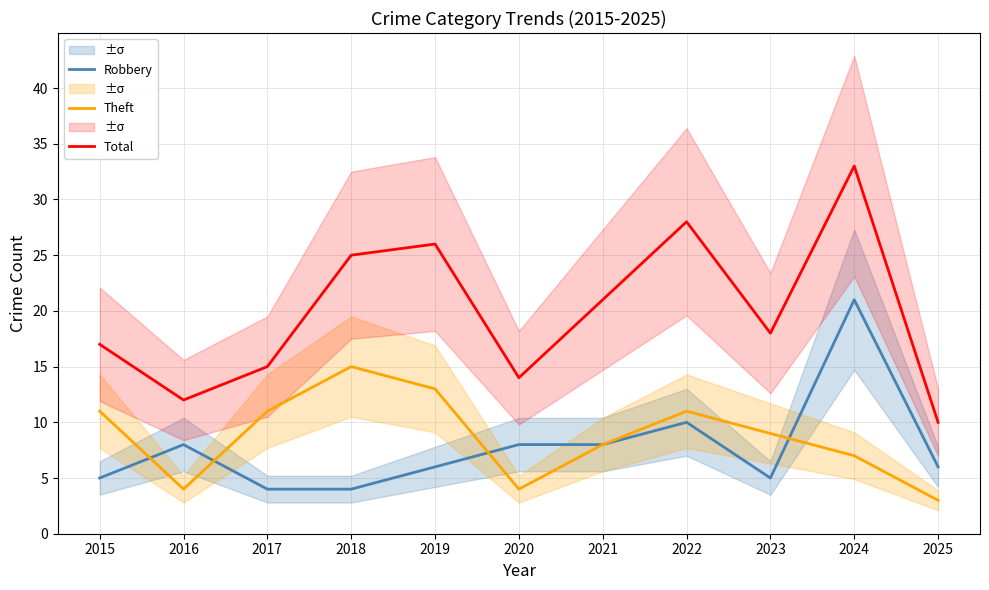

Reading left to right, extract all data points from this chart.

Robbery: 5	8	4	4	6	8	8	10	5	21	6
Theft: 11	4	11	15	13	4	8	11	9	7	3
Total: 17	12	15	25	26	14	21	28	18	33	10